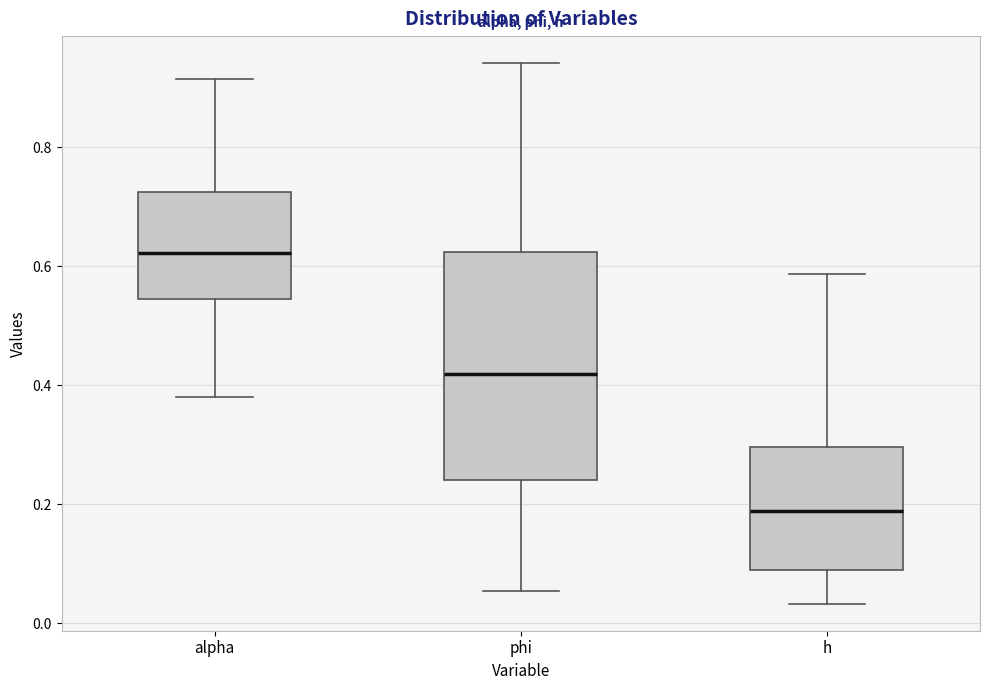

Reading left to right, transcribe this box plot: for each box, give where its median line is, the range the box spans, and where its two whiskers end, as read against the y-axis. The values are not printed on the chart, so give them approximately, as read against the axis.

alpha: median 0.62, box 0.54 to 0.72, whiskers 0.38 to 0.92
phi: median 0.42, box 0.24 to 0.62, whiskers 0.06 to 0.94
h: median 0.18, box 0.08 to 0.30, whiskers 0.04 to 0.58